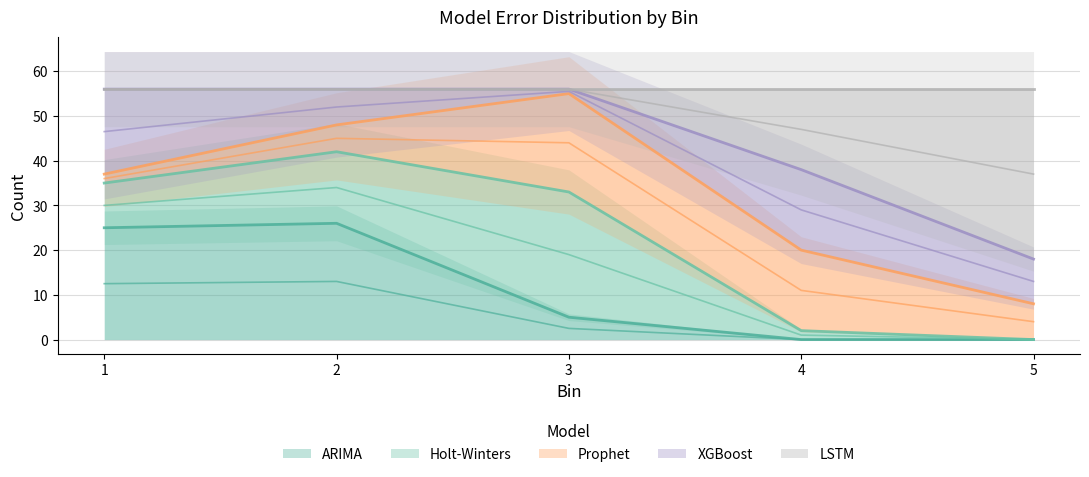

True or false: XGBoost and Prophet intersect in this chart.

True